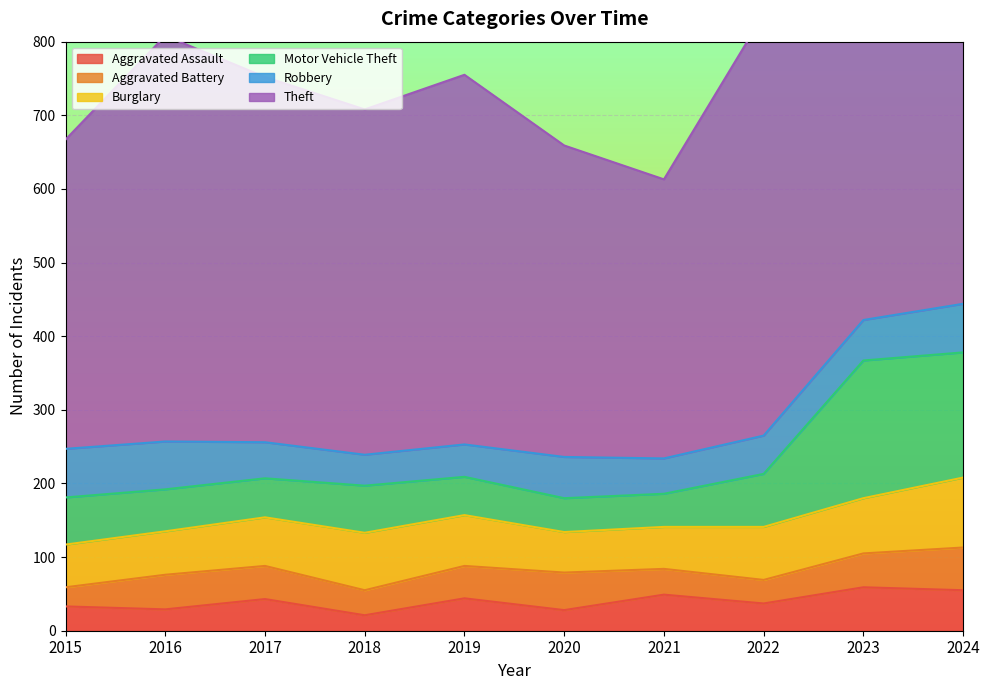

Which series has the largest total across all categories?

Theft